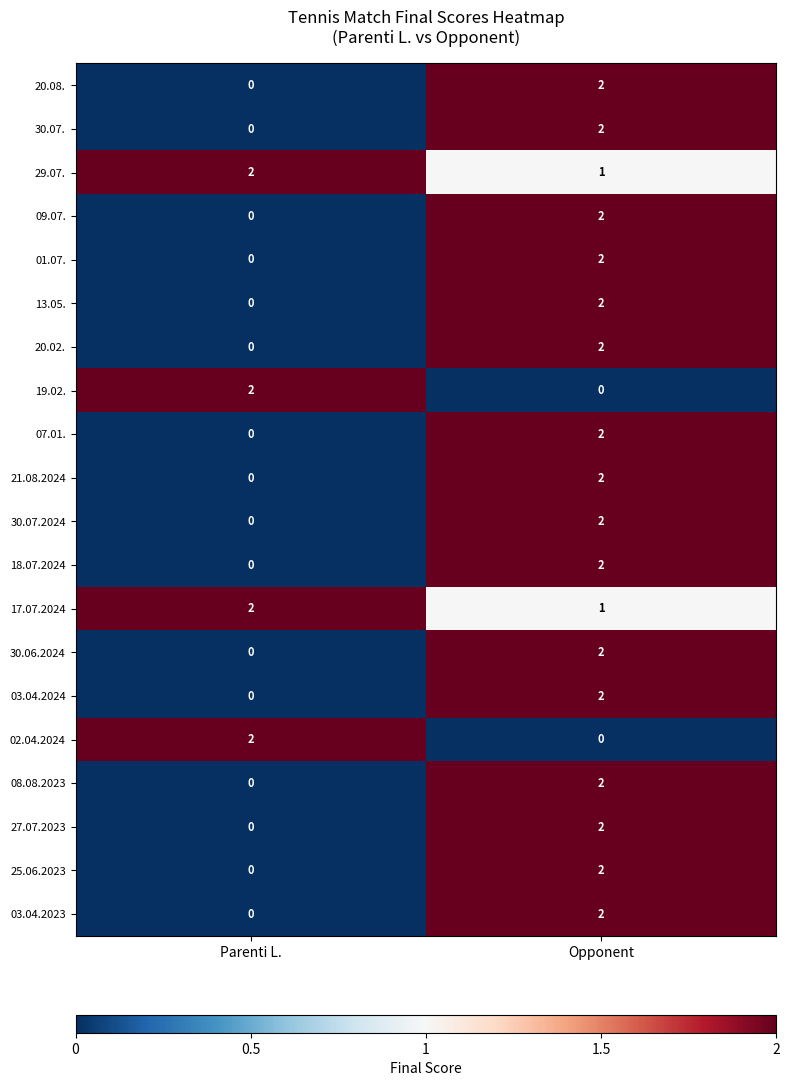

At which label is 13.05. closest to 1?

Parenti L.